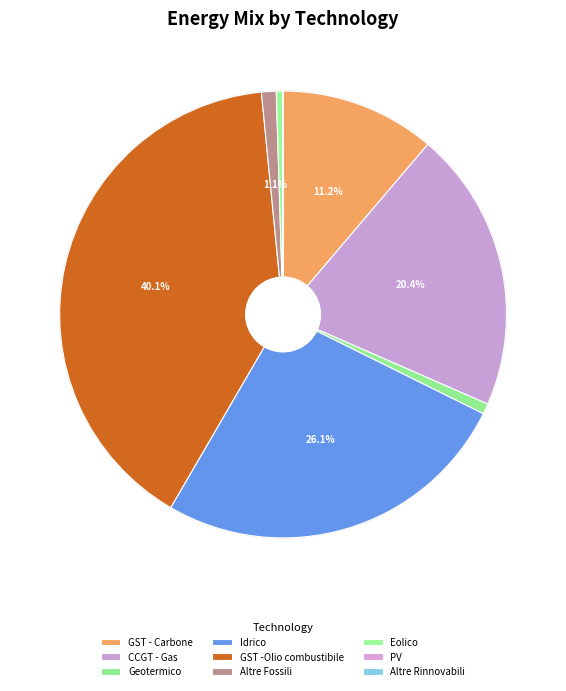

What percentage is NOT represented by Geotermico?

99.2%